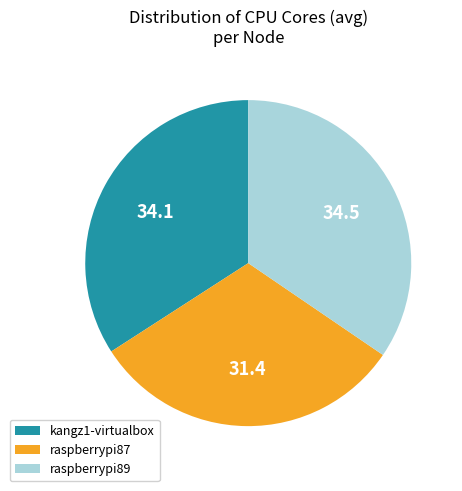

True or false: kangz1-virtualbox accounts for 28% of the total.

False